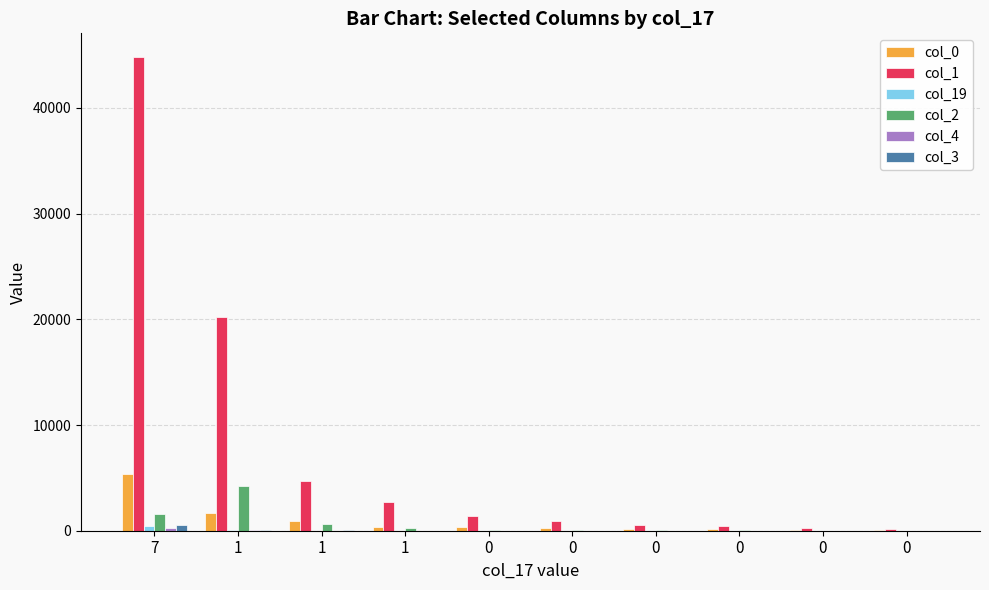

Which series has the widest spread of values?

col_1